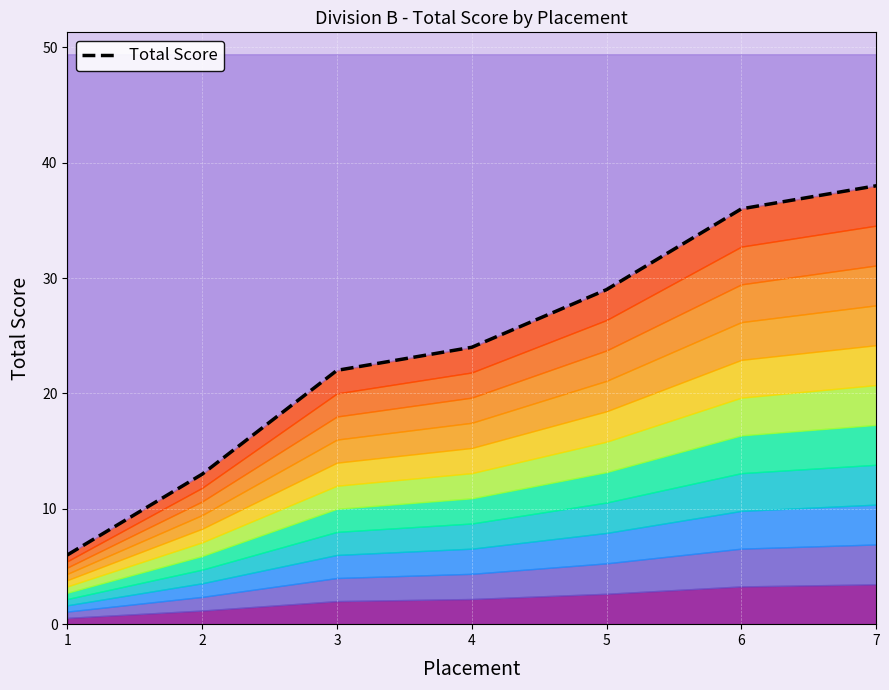

What is the value of the 6th point from the left?

36